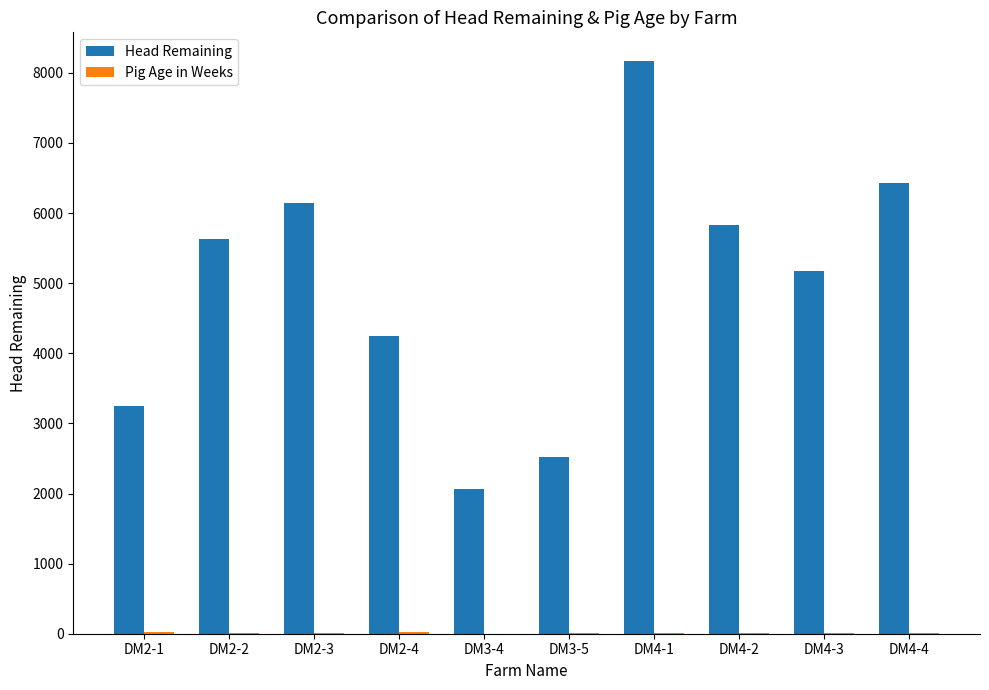

At which label is Head Remaining closest to 5120?

DM4-3